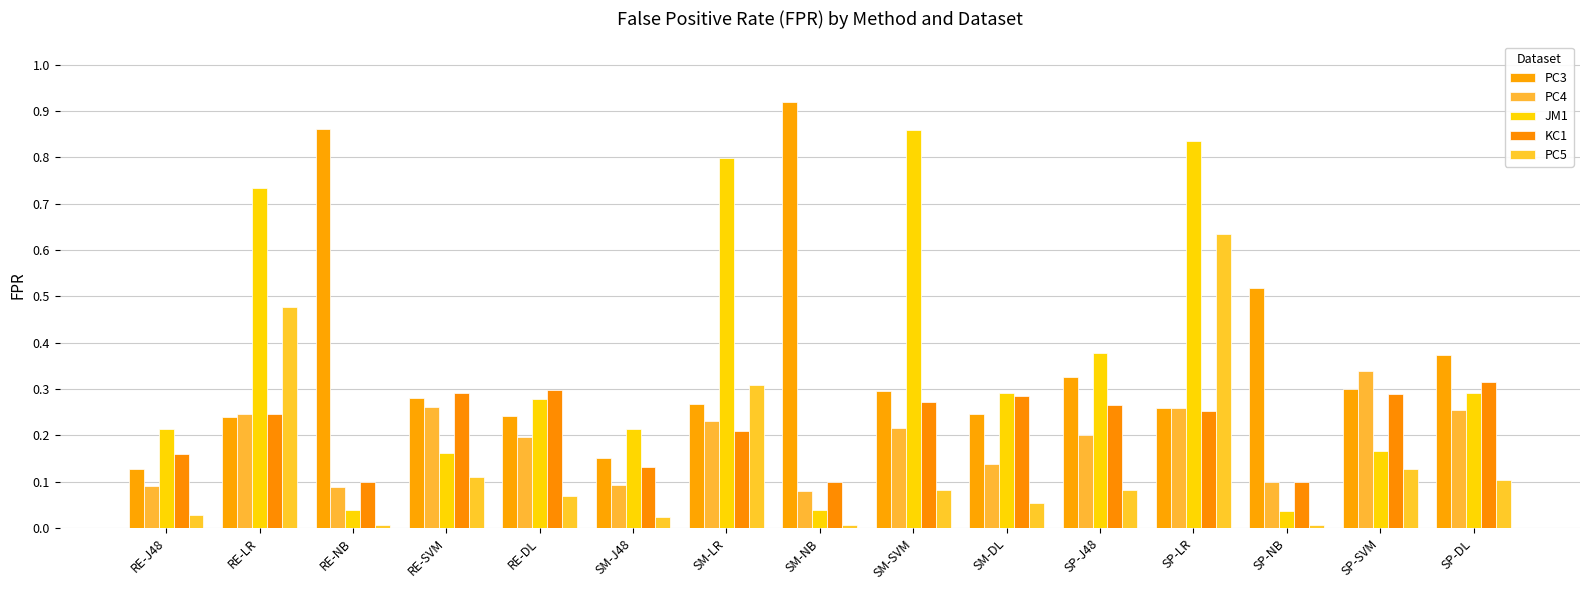

The PC4 series shows 0.4 at SP-LR. True or false?

False